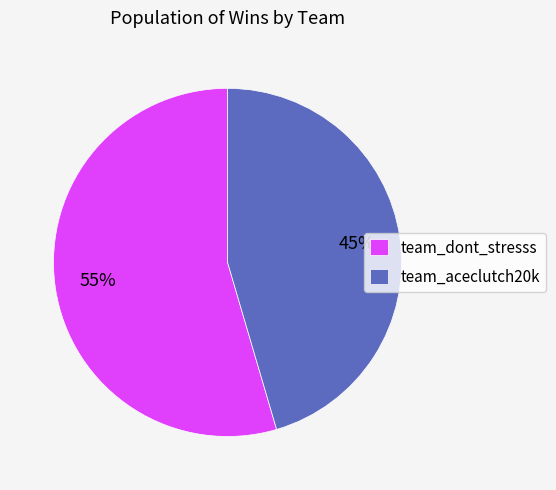

How many segments does this pie chart have?

2